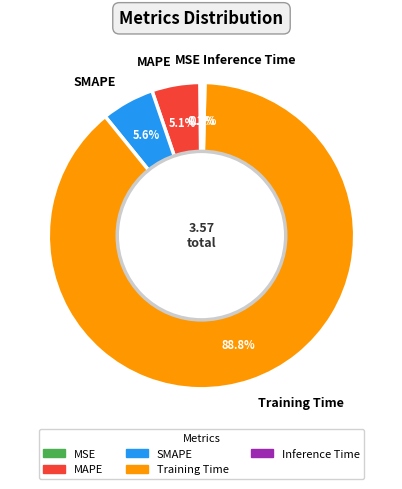

Which slice is the largest?

Training Time